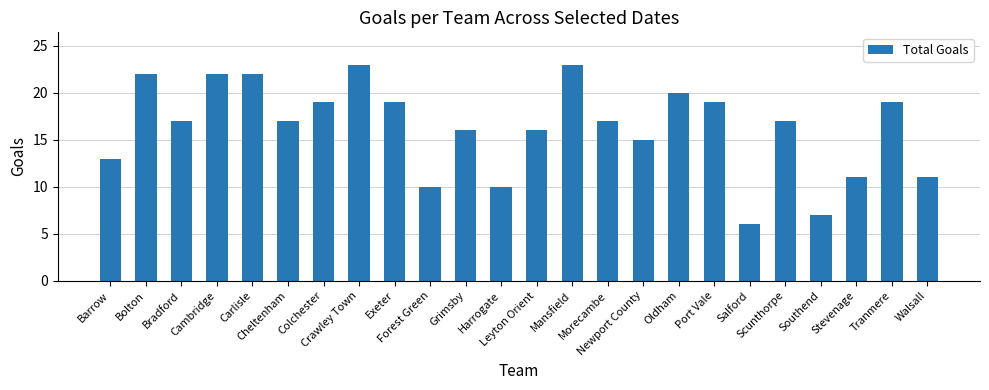

Is it true that the value at Oldham is 20?

True